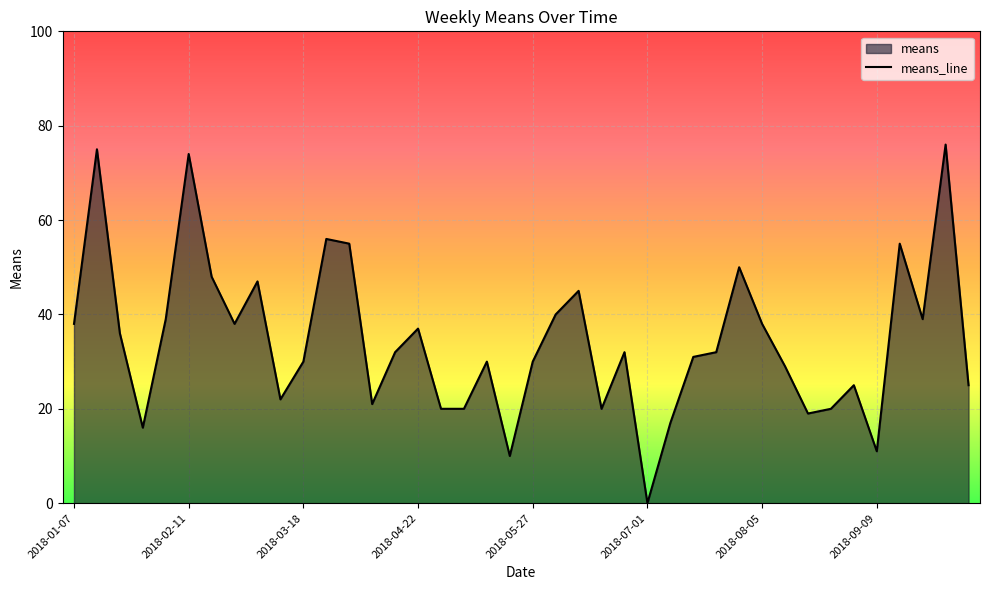

The chart shows a value of 21 at 2018-04-08. True or false?

True